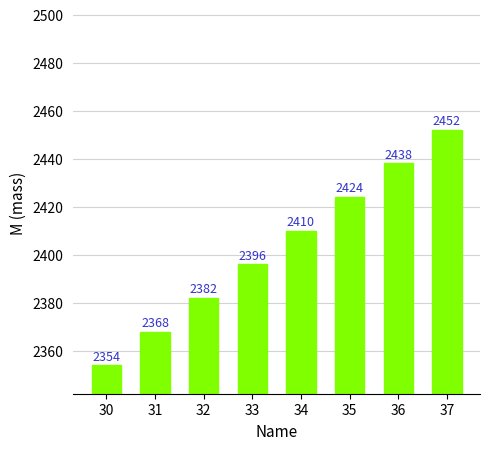

What is the average value?

2403.2